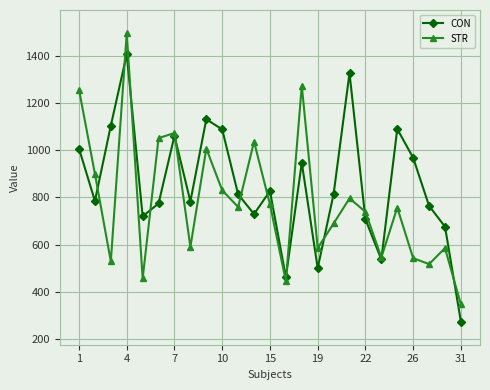

Which series has the largest total across all categories?

CON